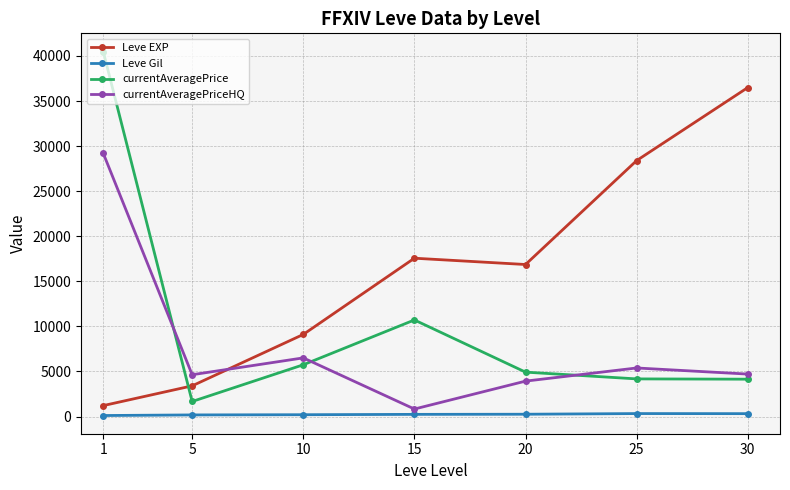

Between 10 and 30, which series saw the biggest shift?

Leve EXP